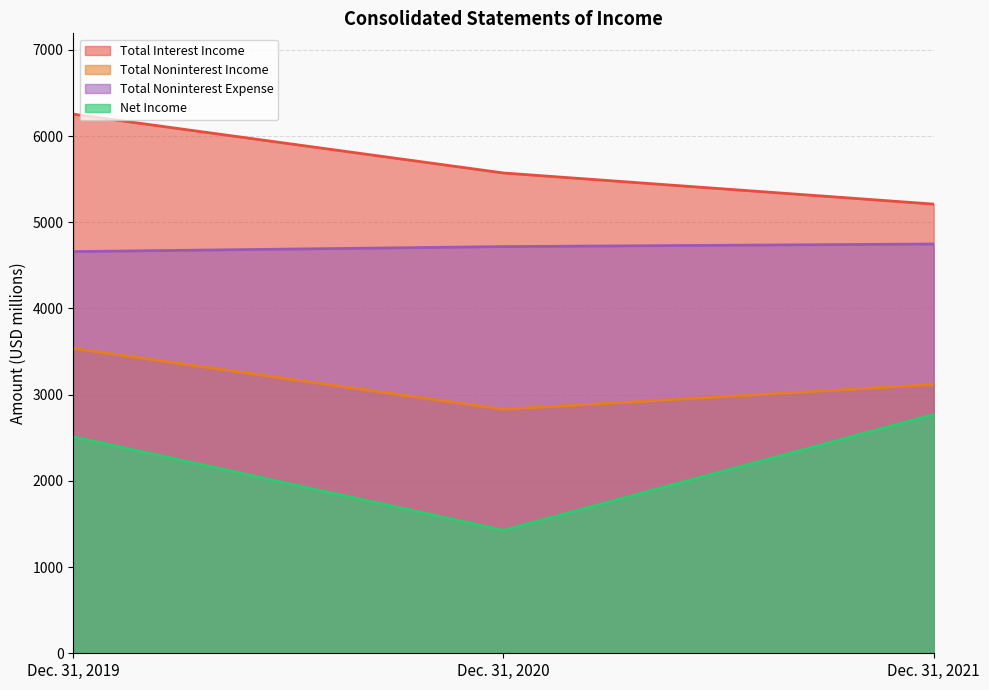

Which category has the lowest value across all series?

Dec. 31, 2020